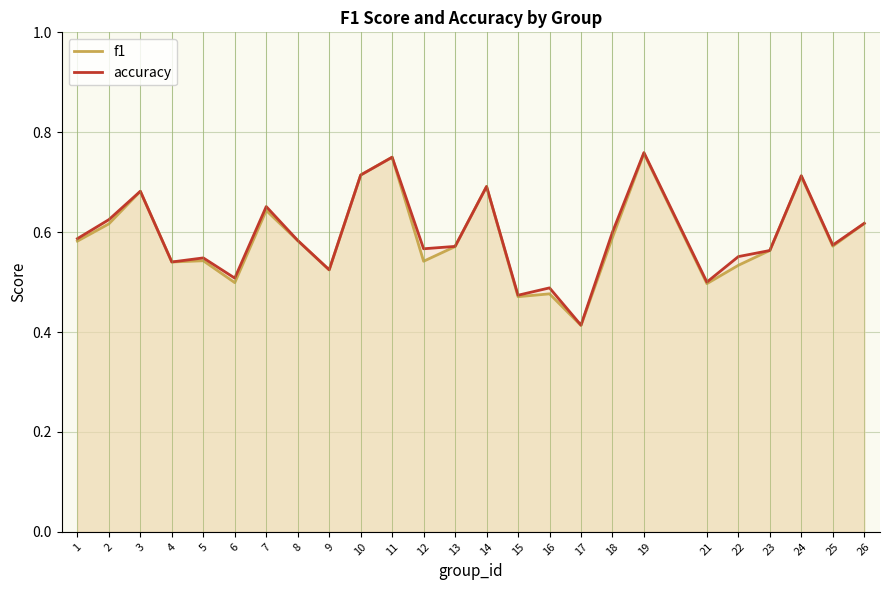

After their last crossing, which series has the higher values: accuracy or f1?

accuracy